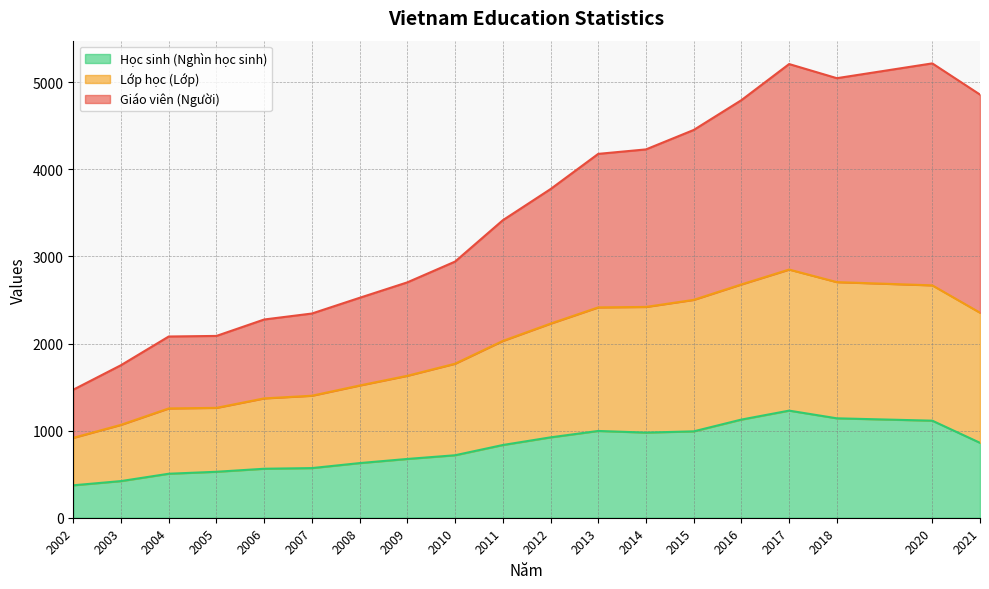

What is the value of the Giáo viên (Người) point at the 1st from the left?

1470.4